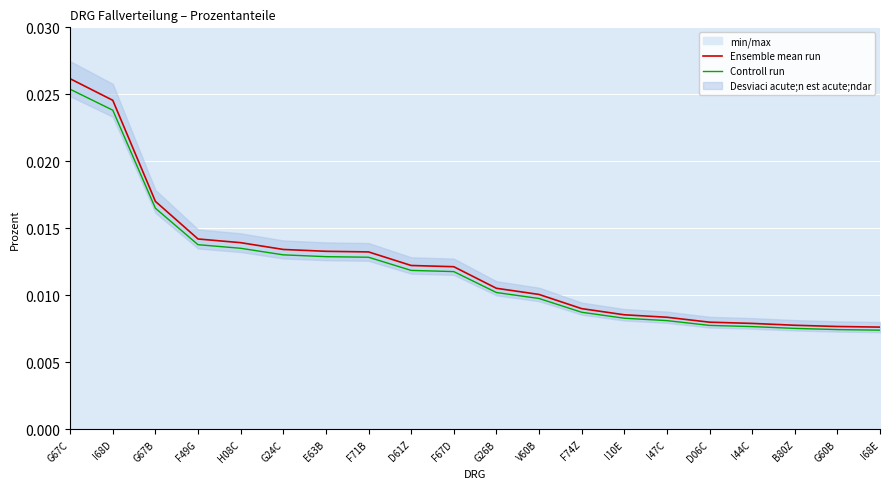

Rank the series by their average value, from highest to lowest.

Ensemble mean run, Controll run